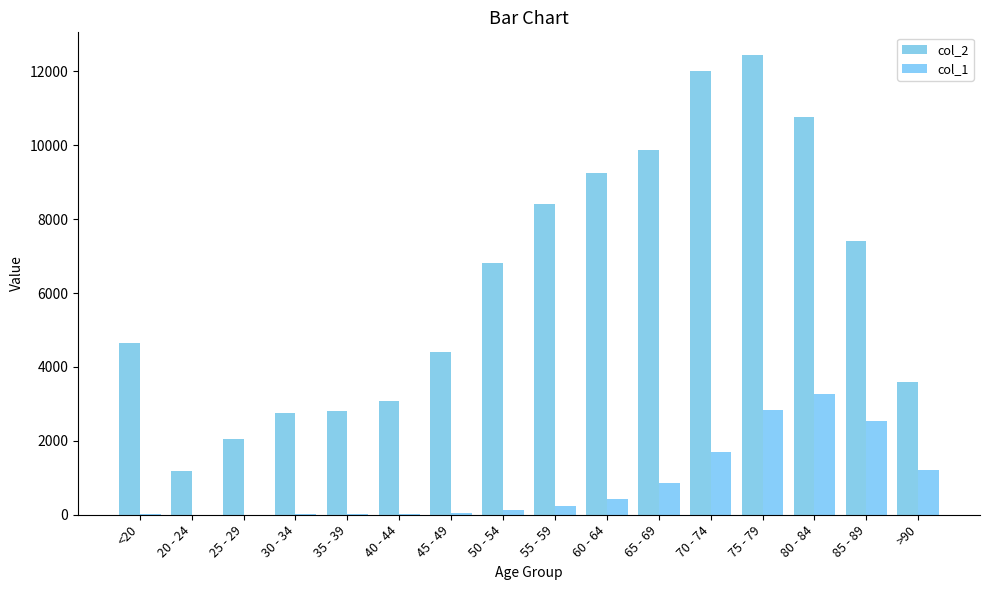

Between 30 - 34 and 75 - 79, which series saw the biggest shift?

col_2